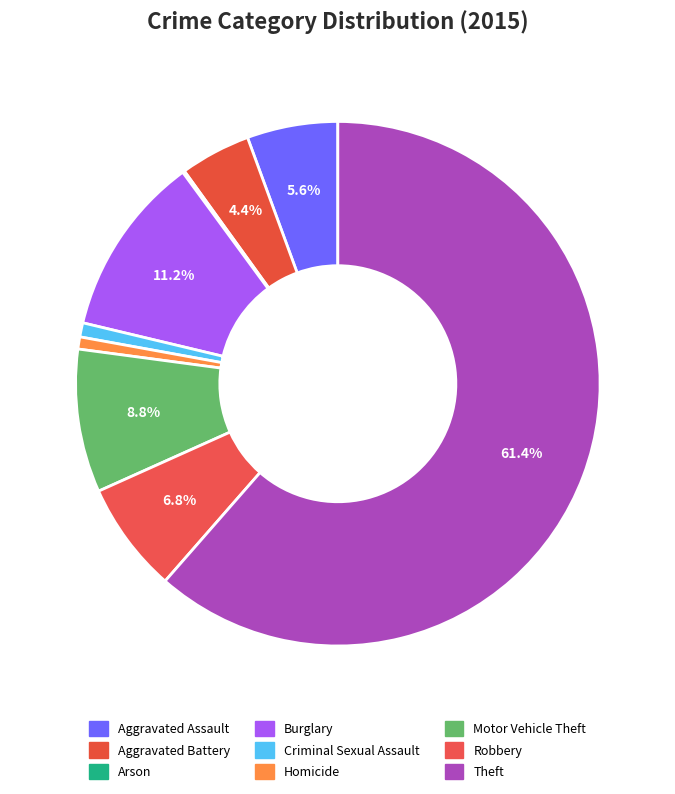

Does any single category account for the majority?

Yes